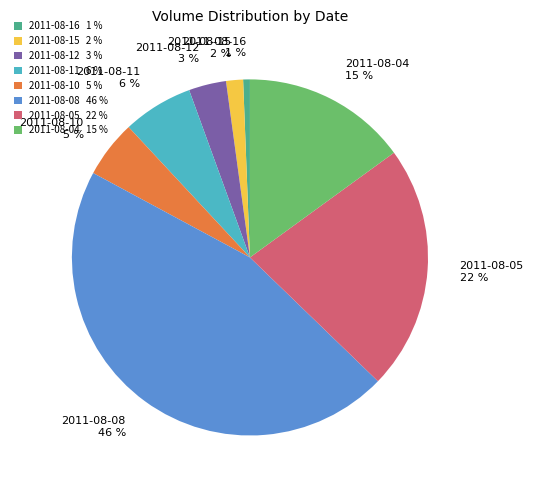

To the nearest percent, what is the difference between the largest and smallest slice percentages?

45%